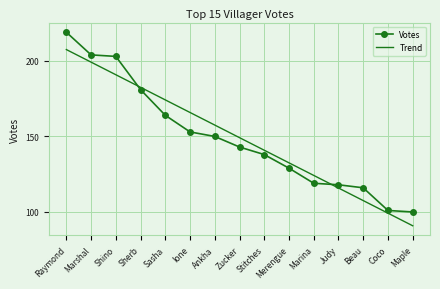

After their last crossing, which series has the higher values: Trend or Votes?

Votes